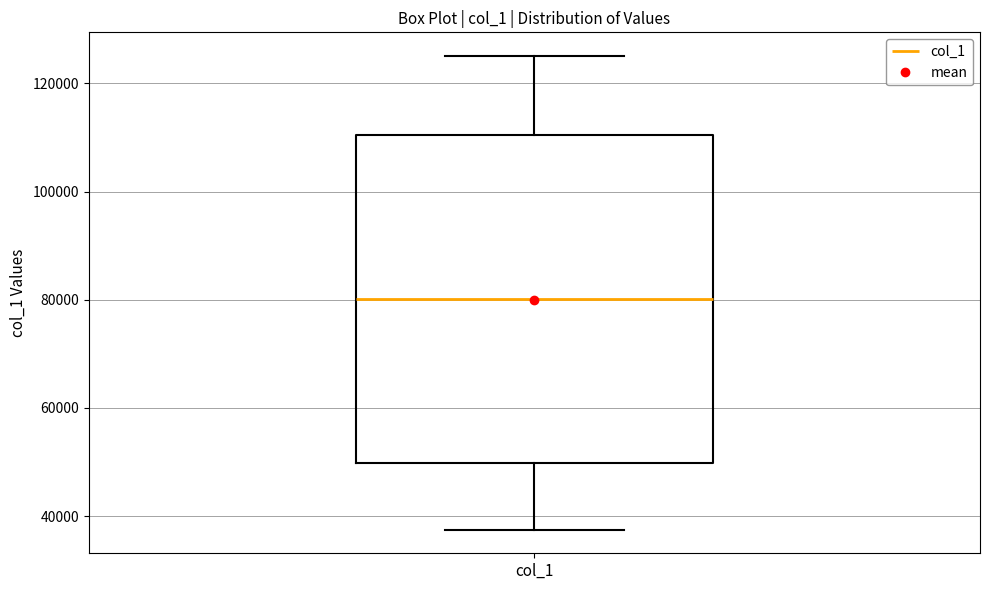

Read this box plot against the y-axis: the position of the median line, the range covered by the box, and the ends of both whiskers. The values are not printed on the chart, so give them approximately, as read against the axis.

median 80000, box 50000 to 110000, whiskers 38000 to 126000